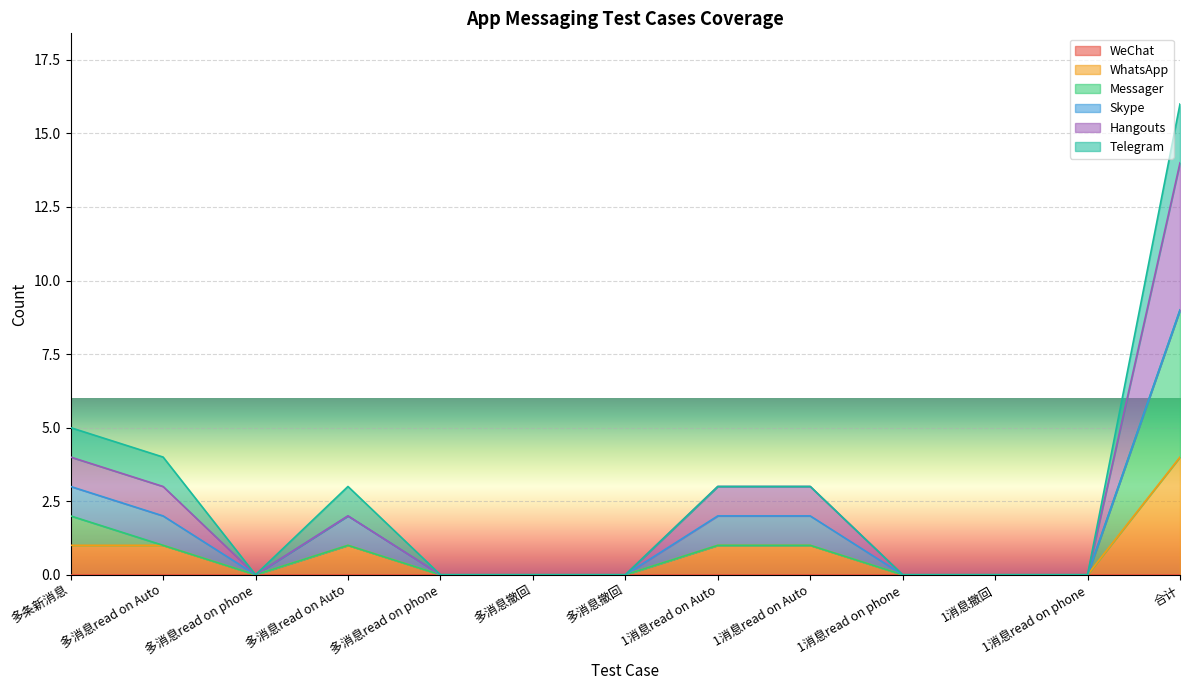

True or false: Messager and Hangouts cross at least once.

False